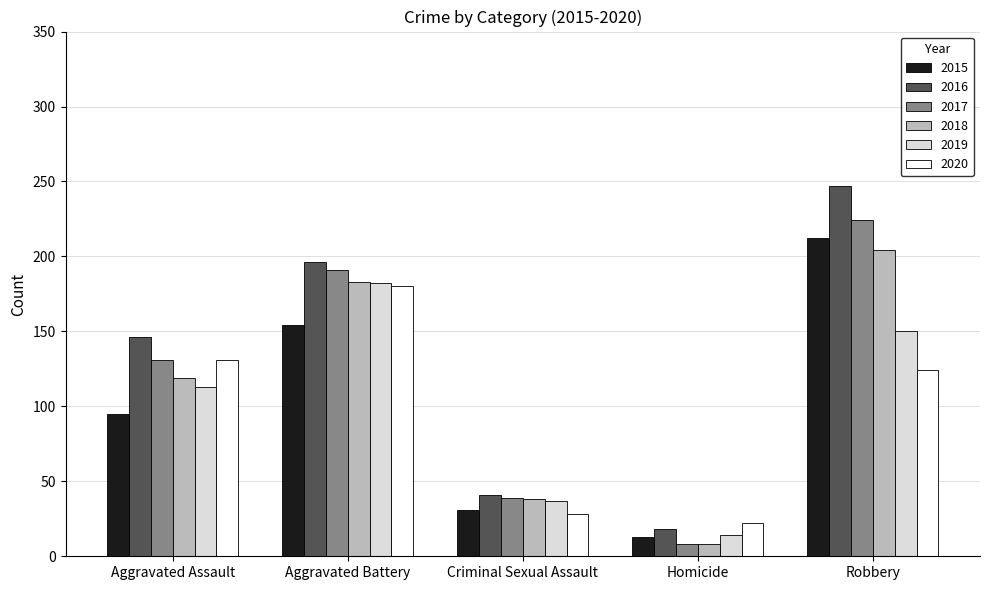

Reading right to left, list all the values displayed in this chart.

2015: Robbery=212	Homicide=13	Criminal Sexual Assault=31	Aggravated Battery=154	Aggravated Assault=95
2016: Robbery=247	Homicide=18	Criminal Sexual Assault=41	Aggravated Battery=196	Aggravated Assault=146
2017: Robbery=224	Homicide=8	Criminal Sexual Assault=39	Aggravated Battery=191	Aggravated Assault=131
2018: Robbery=204	Homicide=8	Criminal Sexual Assault=38	Aggravated Battery=183	Aggravated Assault=119
2019: Robbery=150	Homicide=14	Criminal Sexual Assault=37	Aggravated Battery=182	Aggravated Assault=113
2020: Robbery=124	Homicide=22	Criminal Sexual Assault=28	Aggravated Battery=180	Aggravated Assault=131